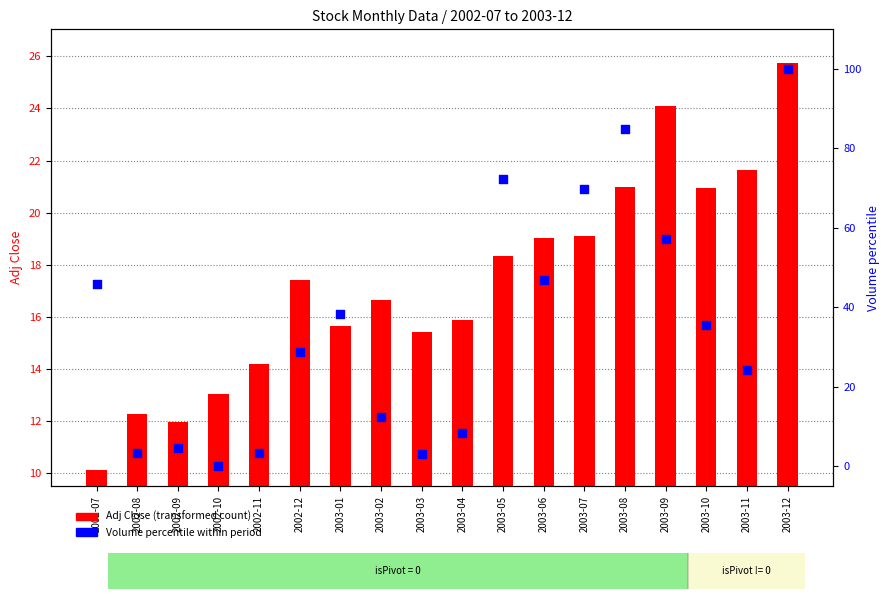

Which series has the largest total across all categories?

Volume percentile